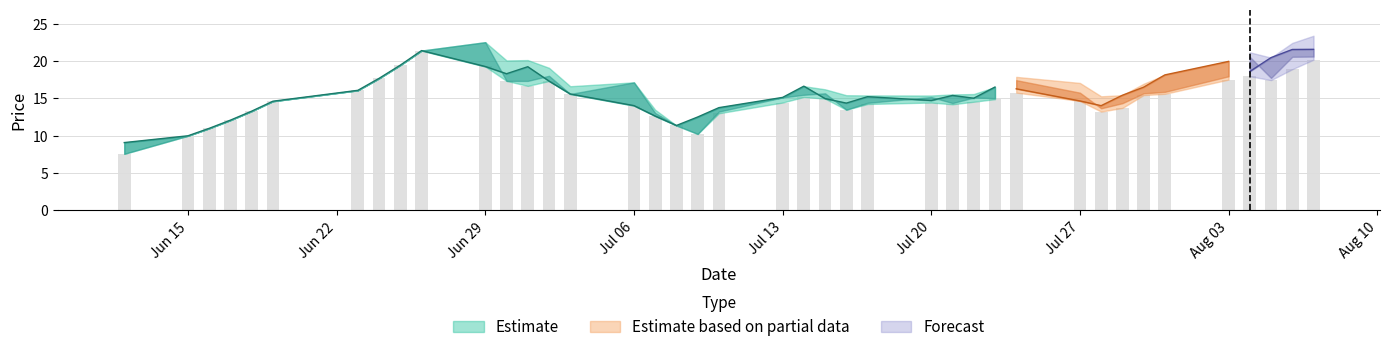

Reading left to right, transcribe all the data shown in this chart.

close: 9.1	10.0	11.0	12.1	13.3	14.6	16.1	17.7	19.5	21.4	19.3	18.3	19.2	17.3	15.6	14.0	12.6	11.4	12.5	13.8	15.1	16.6	15.0	14.4	15.2	14.7	15.4	15.0	16.5	16.3	14.7	14.0	15.4	16.5	18.1	20.0	18.6	20.5	21.6	21.6
high: 9.1	10.0	11.0	12.1	13.3	14.6	16.1	17.7	19.5	21.4	22.5	20.1	20.1	19.1	16.6	17.1	13.5	11.4	12.5	13.8	15.1	16.6	16.2	15.4	15.4	15.4	15.5	15.6	16.5	17.9	17.1	15.3	15.4	17.0	18.1	20.0	21.2	20.5	22.4	23.4
open: 7.6	10.0	11.0	12.1	13.3	14.6	16.1	17.7	19.5	21.4	22.5	17.3	17.3	18.0	15.6	17.1	13.0	11.4	10.2	13.2	15.1	15.5	15.7	13.5	14.4	15.2	14.4	15.1	15.0	17.4	15.8	13.7	14.4	15.7	15.9	18.0	20.6	17.7	20.6	20.6
low: 7.6	10.0	11.0	12.1	13.3	14.6	16.1	17.7	19.5	21.4	19.3	17.3	16.7	17.3	15.6	14.0	12.6	11.4	10.2	13.0	14.4	15.2	15.0	13.5	14.2	14.4	14.2	14.5	14.9	15.8	14.7	13.2	13.7	15.4	15.6	17.5	18.0	17.4	18.9	20.2